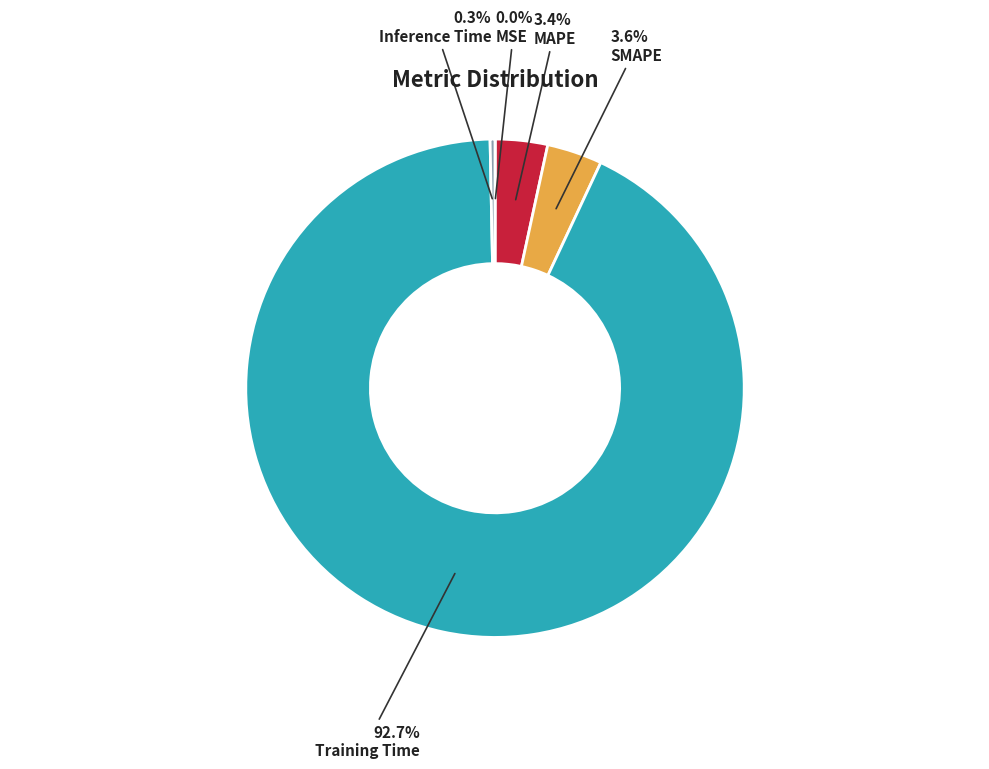

Which category has the biggest portion of the pie?

Training Time